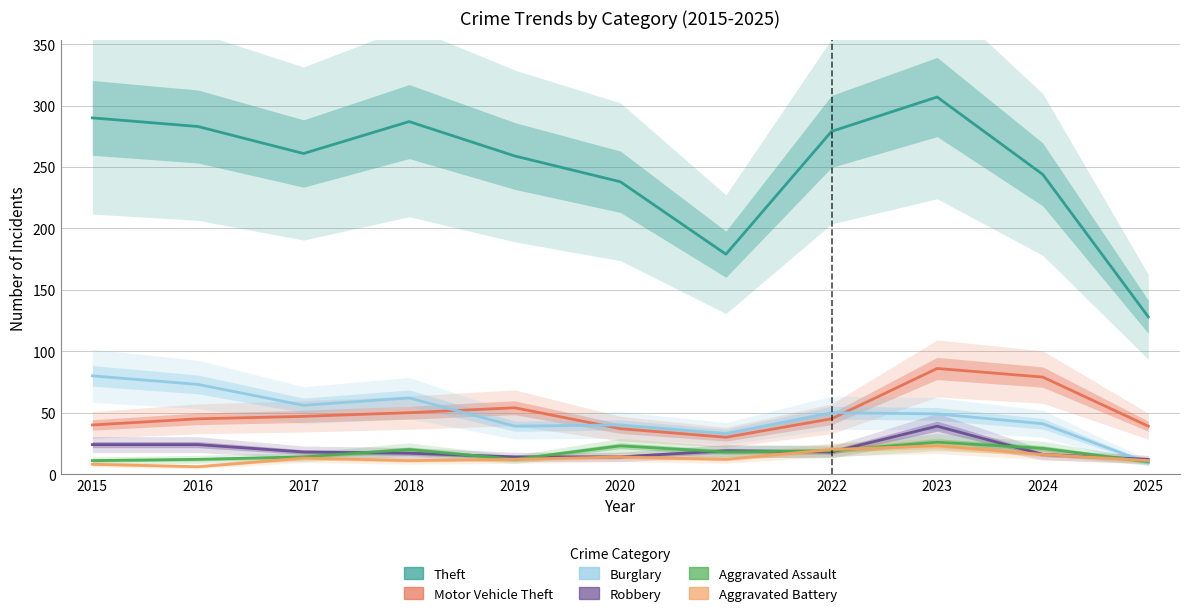

Reading left to right, what are all the values shown in this chart?

Theft: 290	283	261	287	259	238	179	279	307	244	128
Motor Vehicle Theft: 40	45	47	50	54	37	30	45	86	79	39
Burglary: 80	73	56	62	39	40	33	50	49	41	9
Robbery: 24	24	18	17	14	14	19	18	39	16	12
Aggravated Assault: 11	12	14	20	12	23	18	19	26	21	10
Aggravated Battery: 8	6	13	11	12	14	12	20	23	16	11